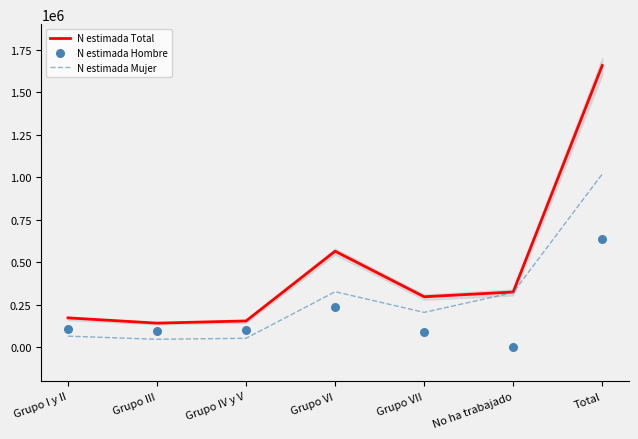

Which series reaches the maximum Y coordinate?

N estimada Total